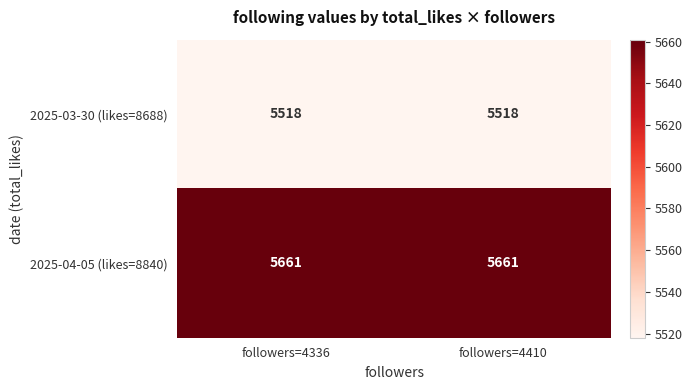

The 2025-03-30 (likes=8688) series shows 7575 at followers=4410. True or false?

False